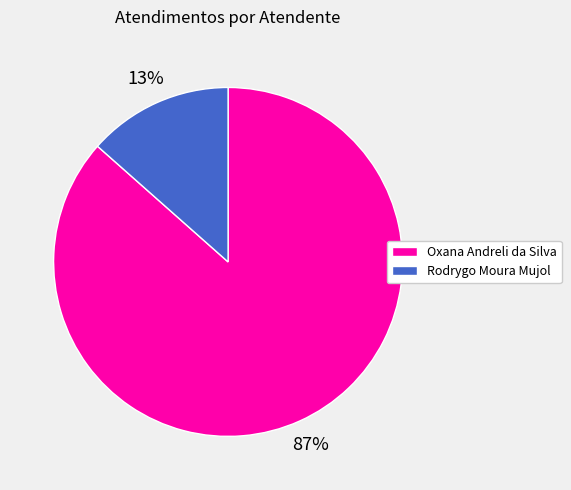

To the nearest percent, what is the average slice percentage?

50%